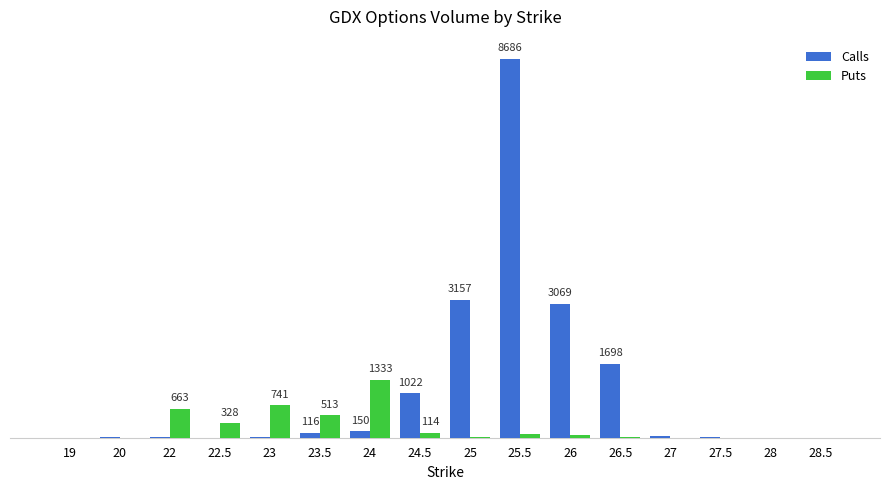

What are all the series names shown in the legend?

Calls, Puts